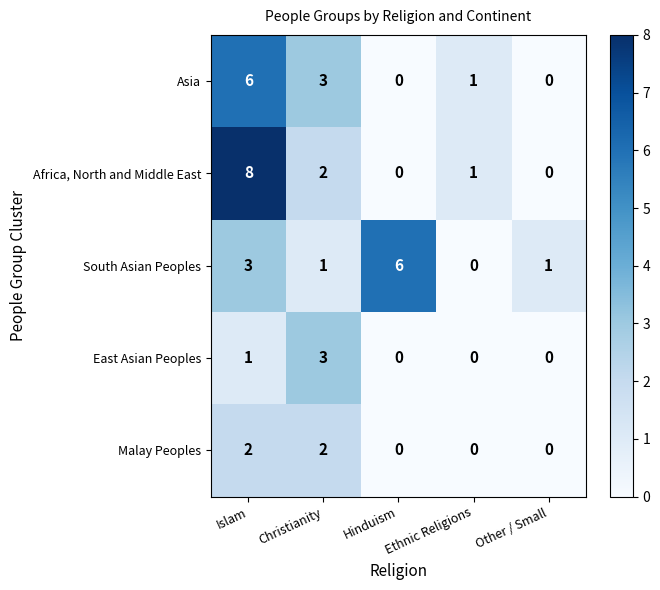

Which series has the largest range (max minus min)?

Africa, North and Middle East